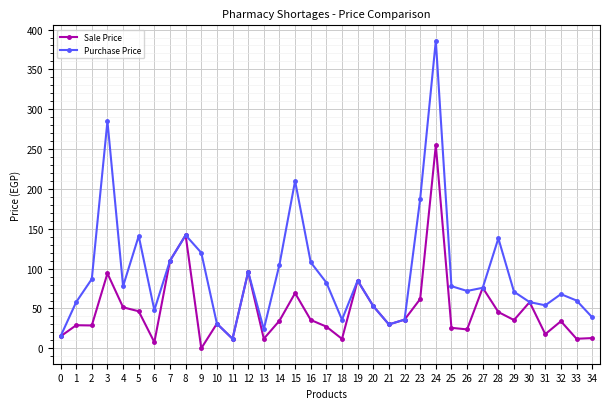

Which series has the largest total across all categories?

Purchase Price